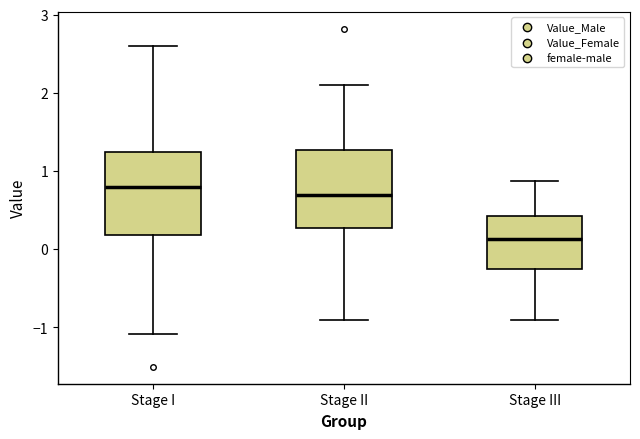

Reading left to right, read every box against the y-axis: the position of its median line, the range the box covers, and the ends of its whiskers. The values are not printed on the chart, so give them approximately, as read against the axis.

Stage I: median 0.8, box 0.2 to 1.2, whiskers -1.1 to 2.6
Stage II: median 0.7, box 0.3 to 1.3, whiskers -0.9 to 2.1
Stage III: median 0.1, box -0.3 to 0.4, whiskers -0.9 to 0.9